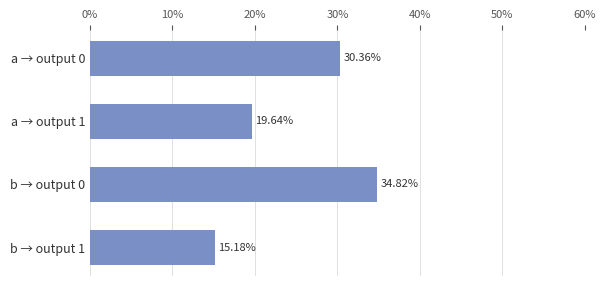

What is the average value?

25.0